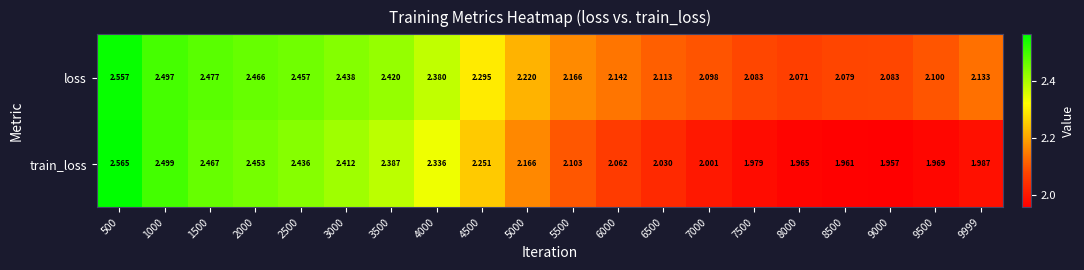

What is the spread (max minus min) of values at 5500?

0.1